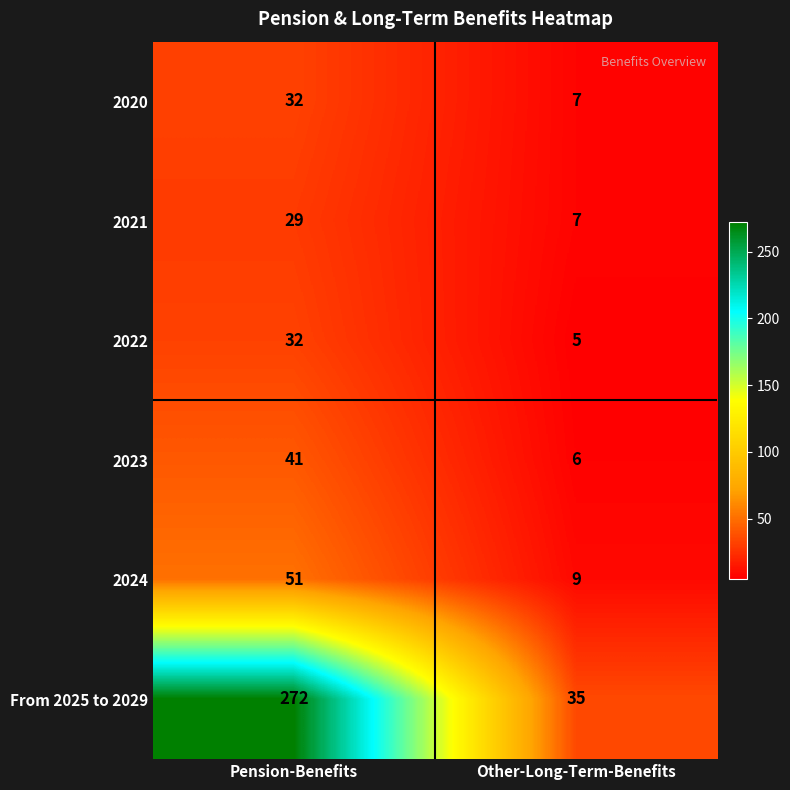

Which series has the largest range (max minus min)?

From 2025 to 2029